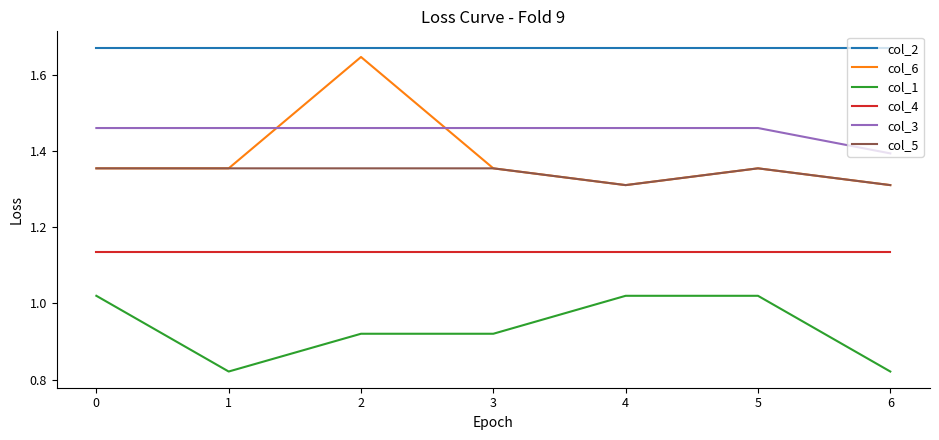

True or false: col_3 and col_1 intersect in this chart.

False